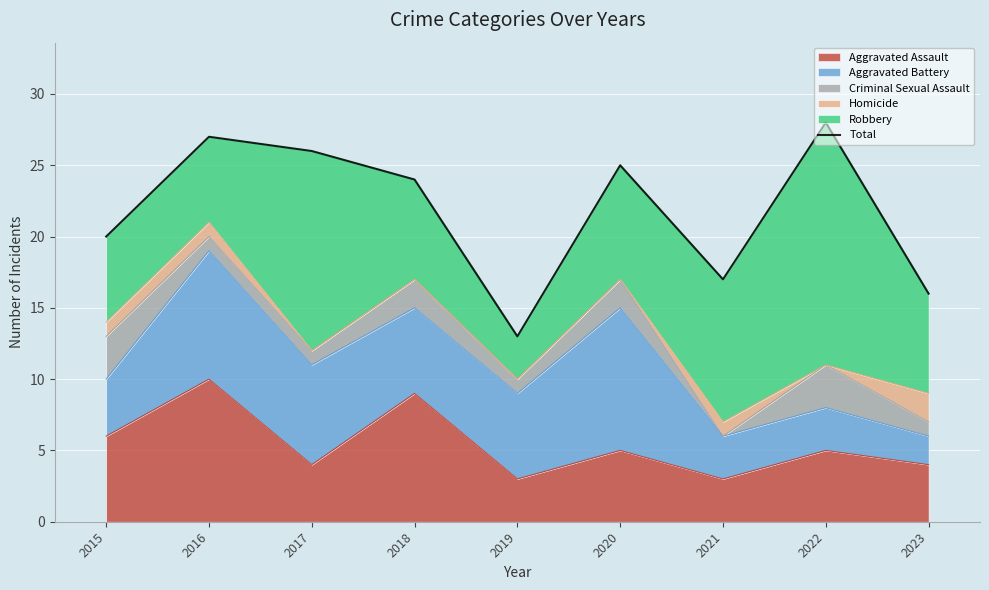

Approximately how many times larger is the value at 2021 compared to 2017?

0.7